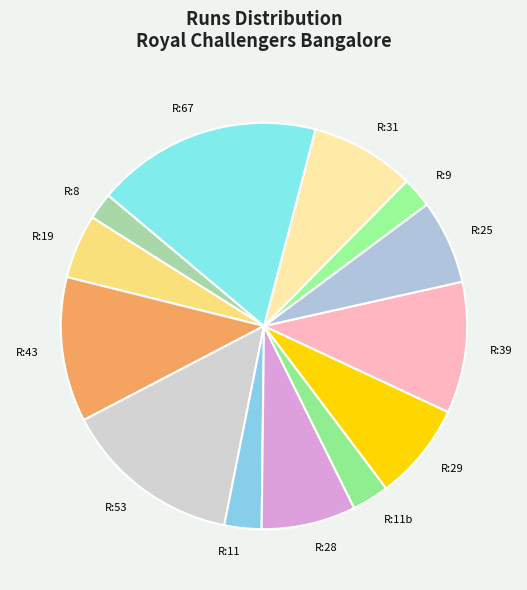

The R:9 slice represents 2% of the pie. True or false?

True